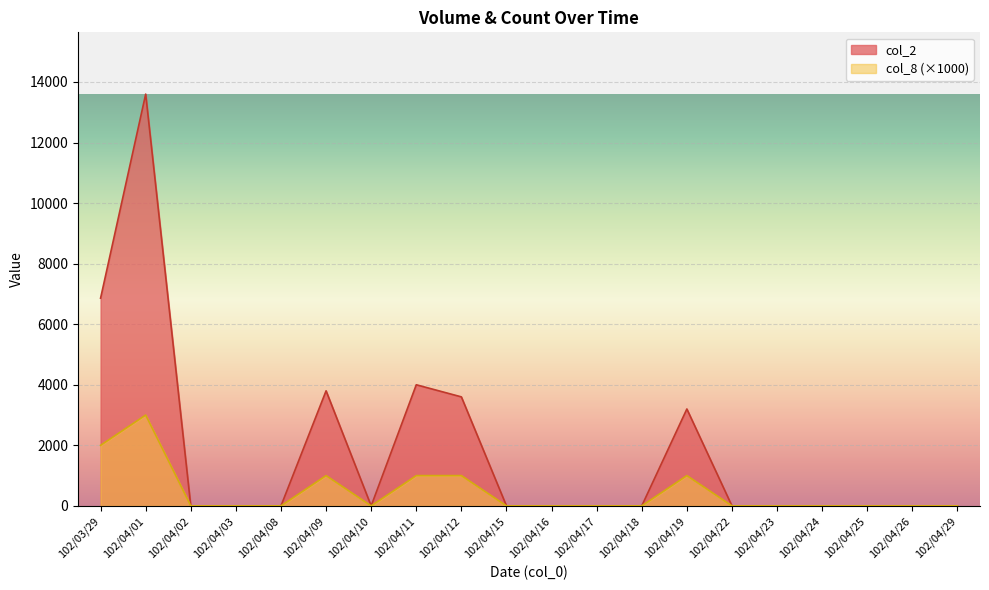

What is the sum of the col_2 values at 102/04/09 and 102/04/11?

7800